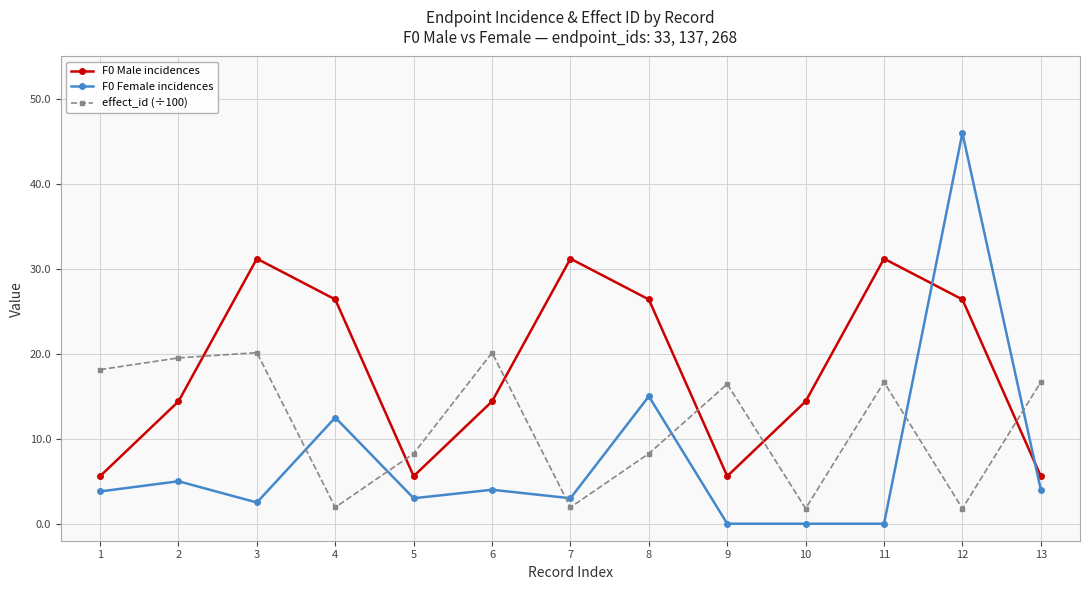

At which label does F0 Female incidences first exceed 3?

1